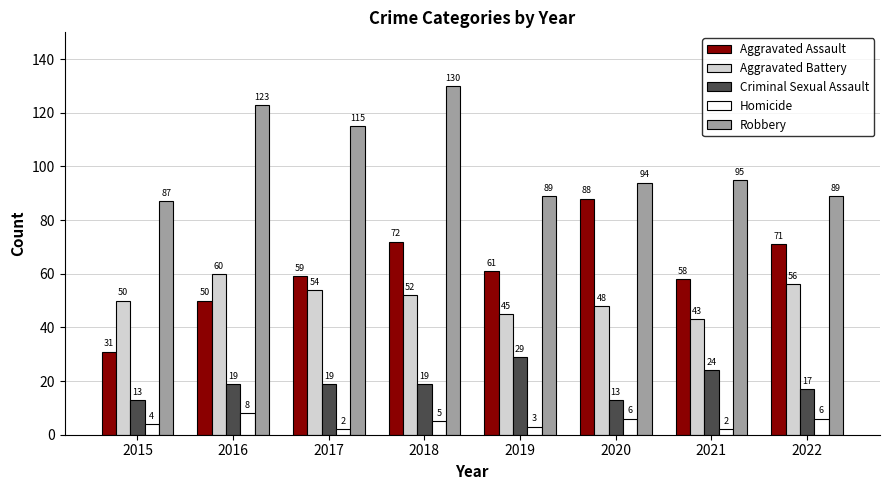

What is the spread (max minus min) of values at 2018?

125